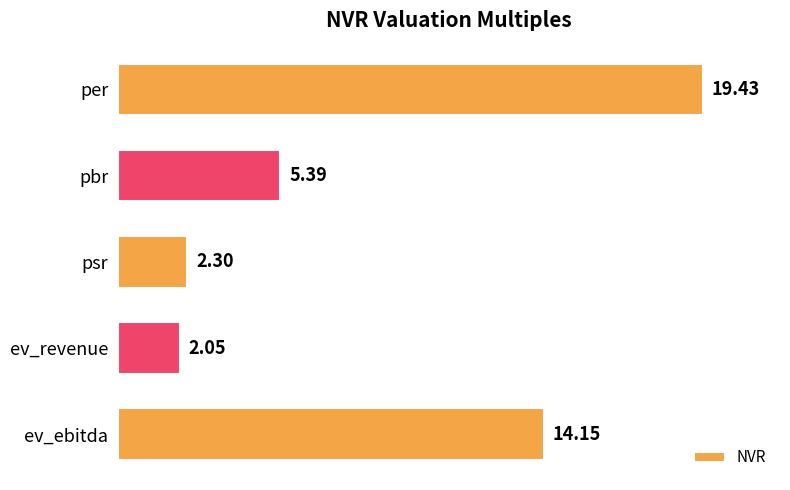

Which category has the lowest value across all series?

ev_revenue